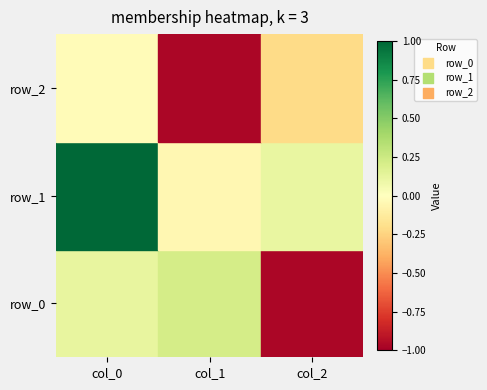

How many row_0 values are between 0 and 1?

2